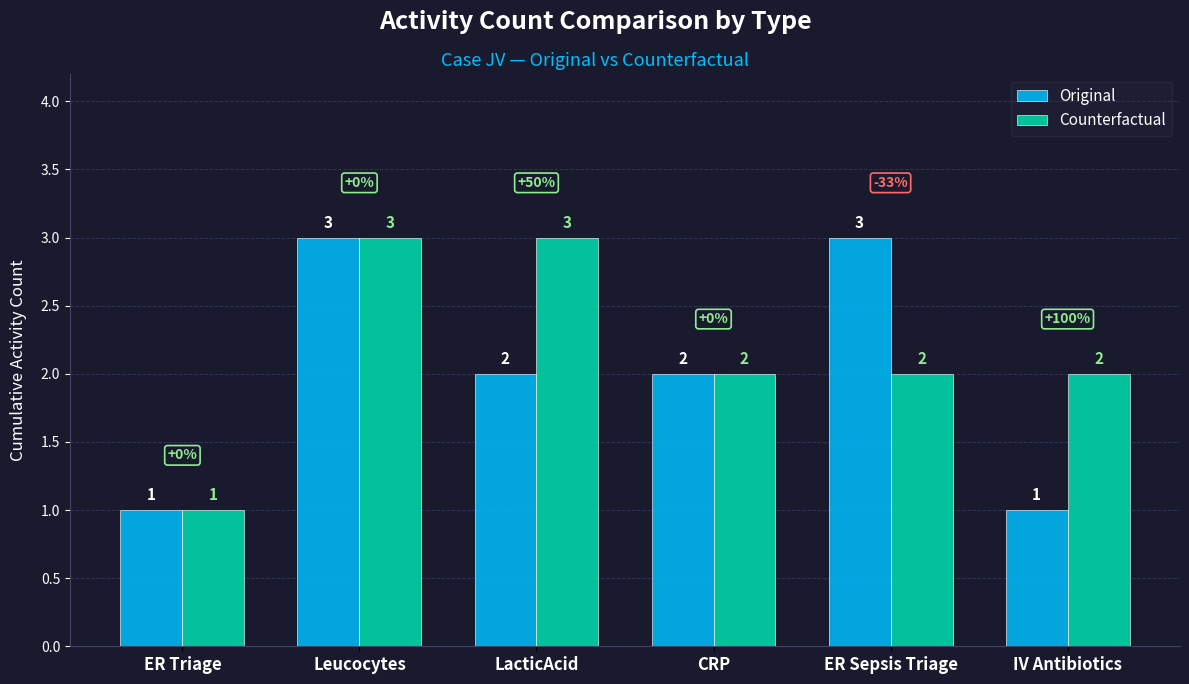

At which label does Counterfactual first exceed 2?

Leucocytes